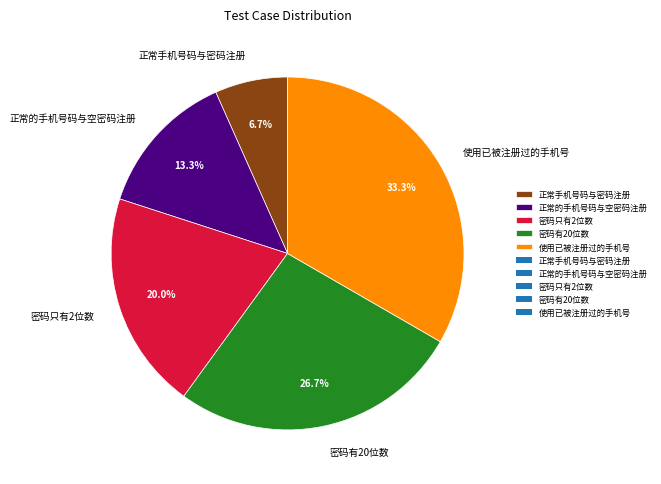

What percentage is the 密码只有2位数 slice, to the nearest percent?

20%